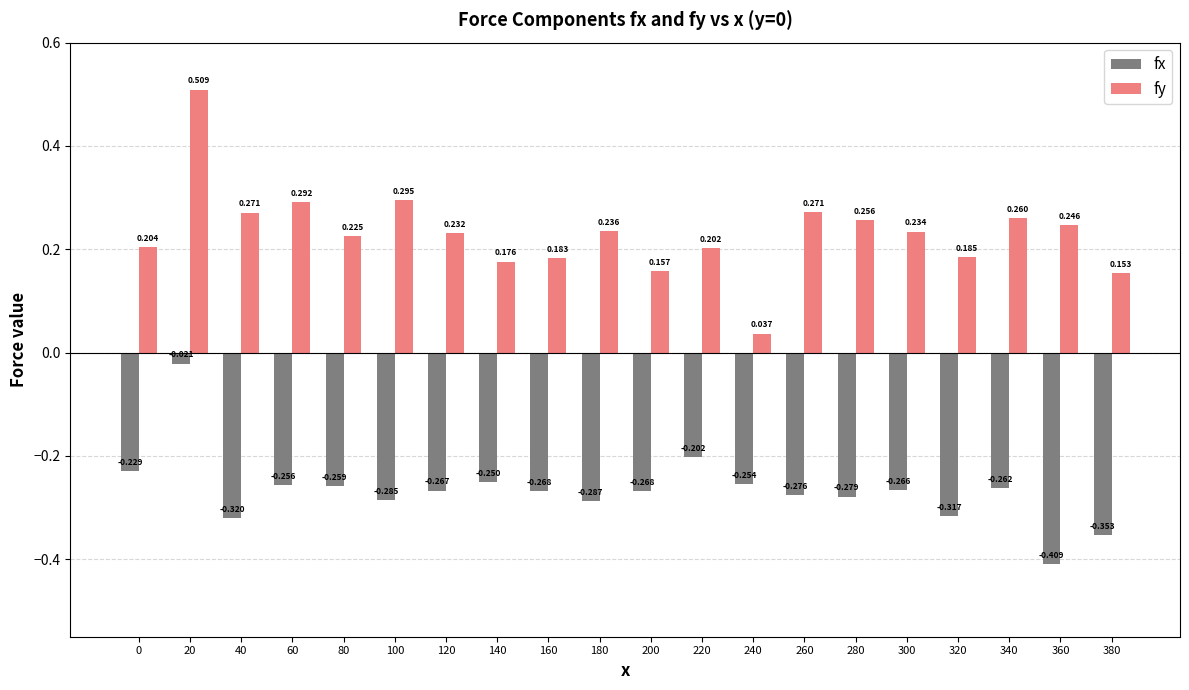

Where is fy nearest to the value 0?

240